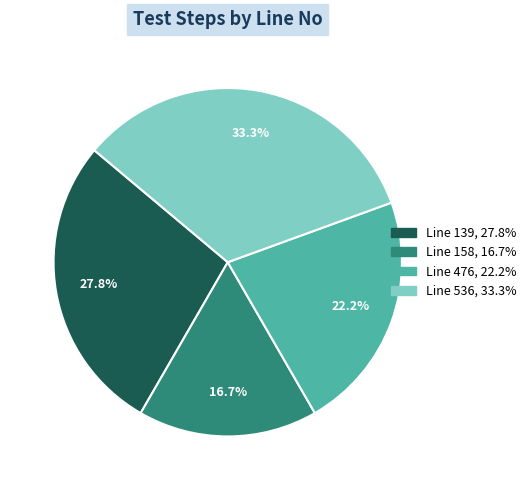

Is there a majority slice in this chart?

No